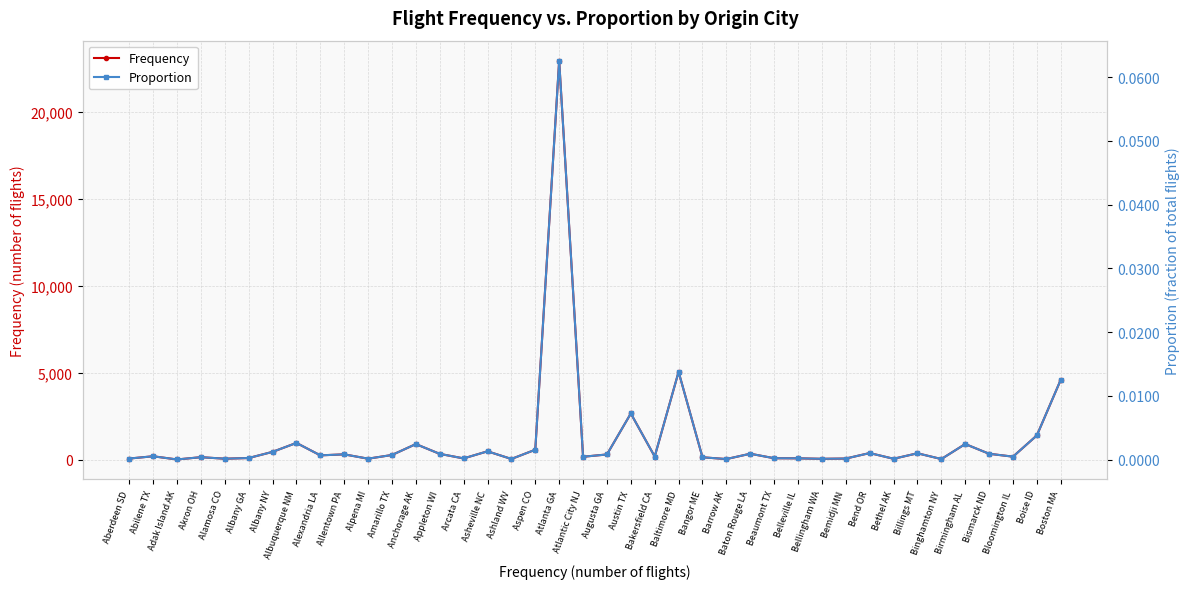

List the series in order of their peak value, lowest first.

Proportion, Frequency